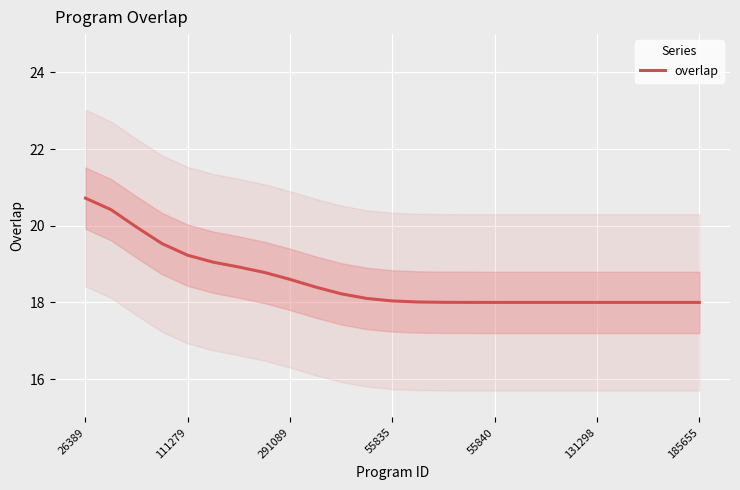

Which category has the highest value across all series?

26389